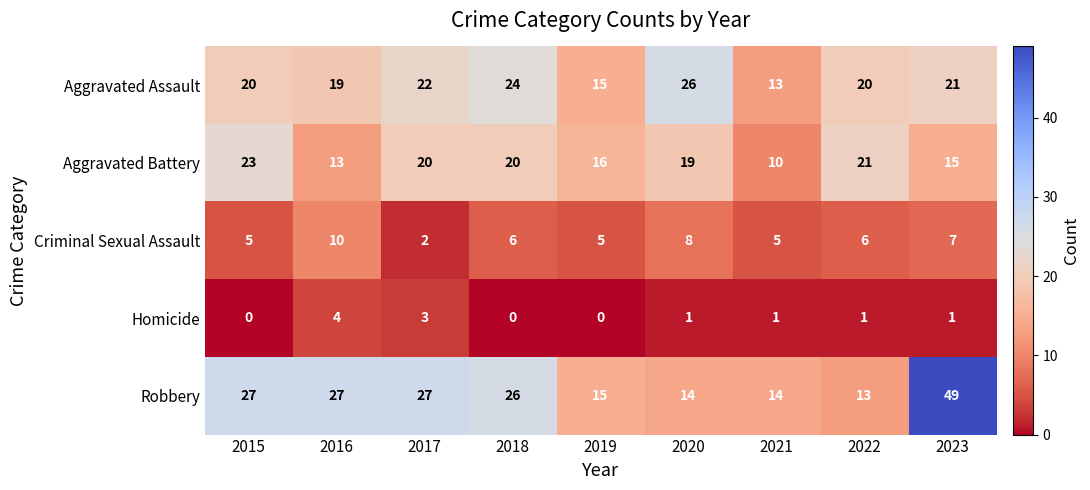

What is the difference between the highest and lowest values at 2018?

26